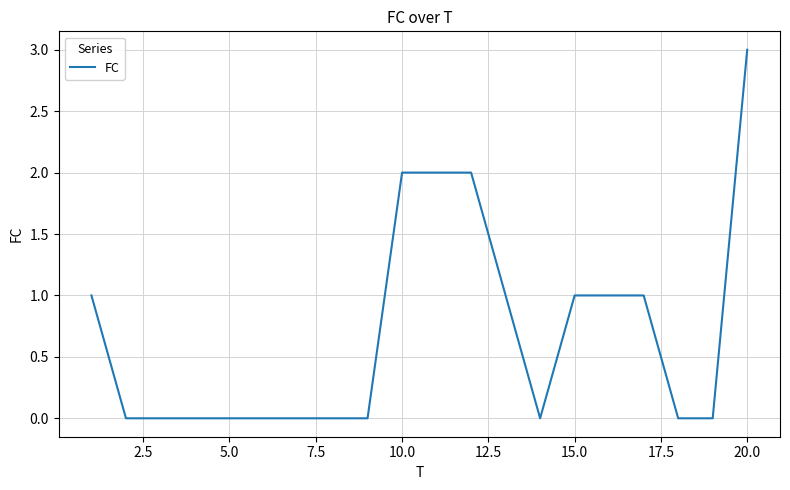

Count the number of categories in the chart.

20